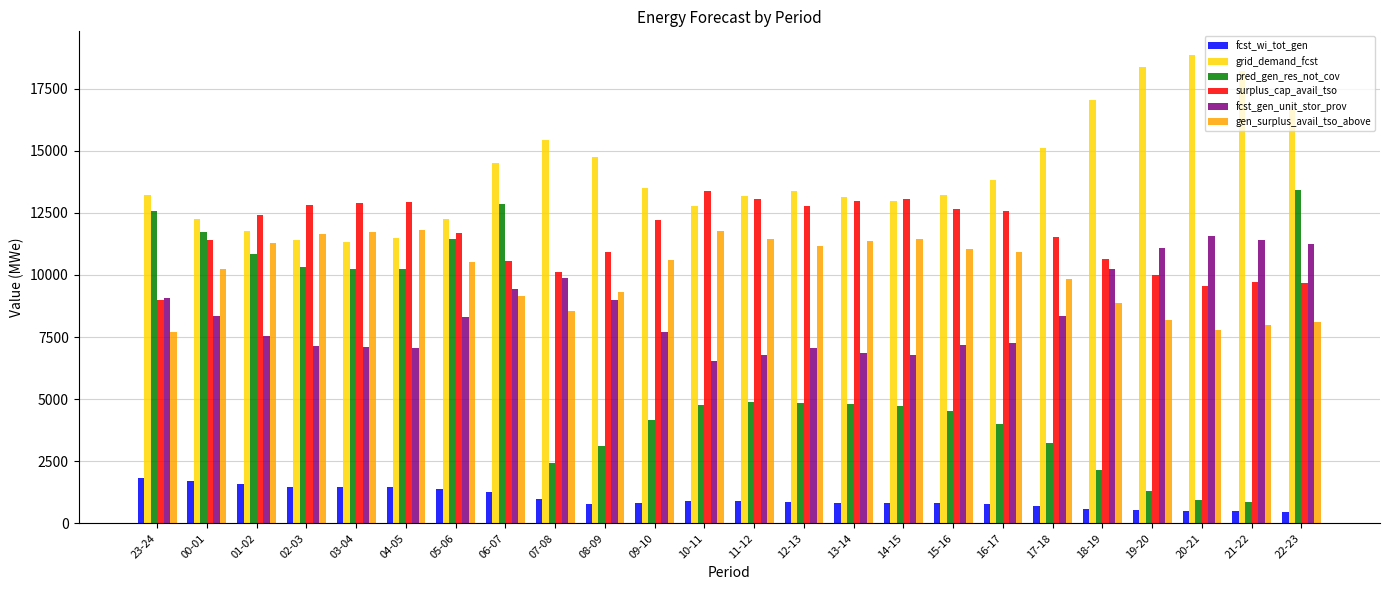

At 17-18, list the series in order from smallest to largest.

fcst_wi_tot_gen, pred_gen_res_not_cov, fcst_gen_unit_stor_prov, gen_surplus_avail_tso_above, surplus_cap_avail_tso, grid_demand_fcst